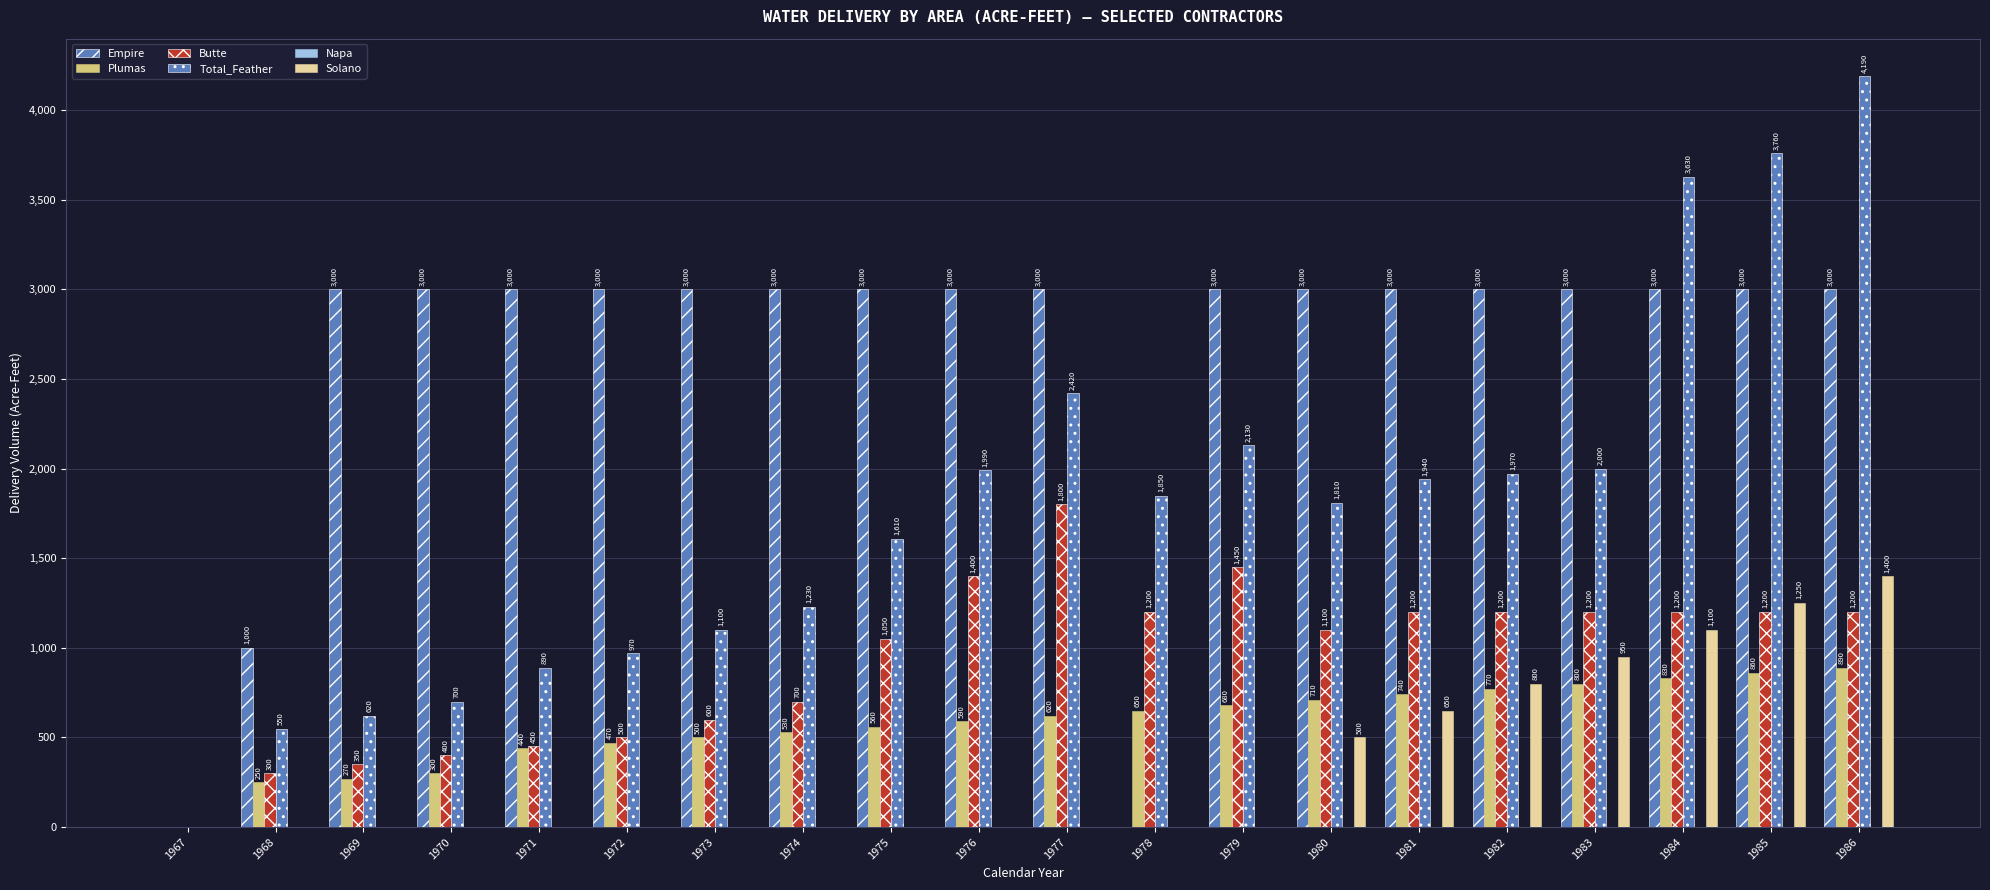

How many data points does each series have?

20